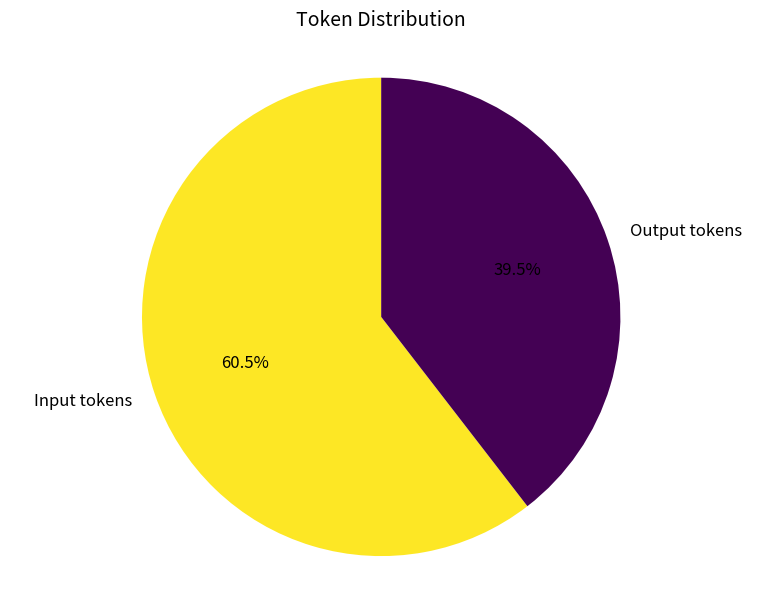

Rank the categories by value from lowest to highest.

Output tokens, Input tokens